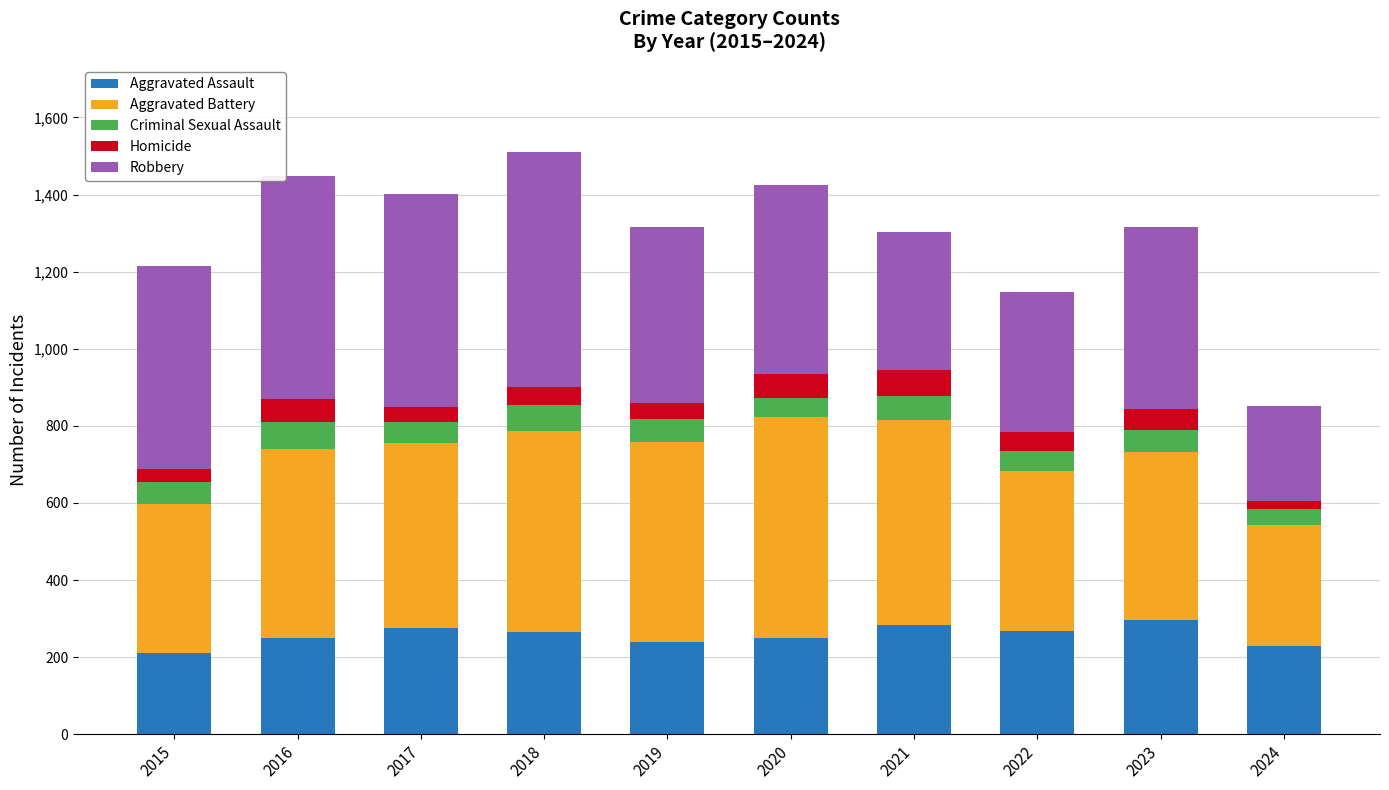

What is the maximum value for Aggravated Assault?

295